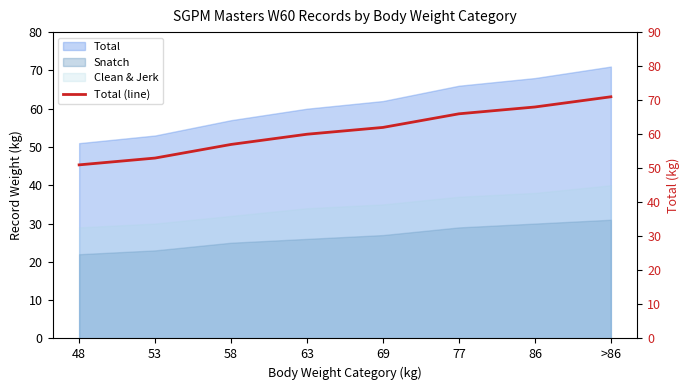

Between 77 and 58, which is larger?

77